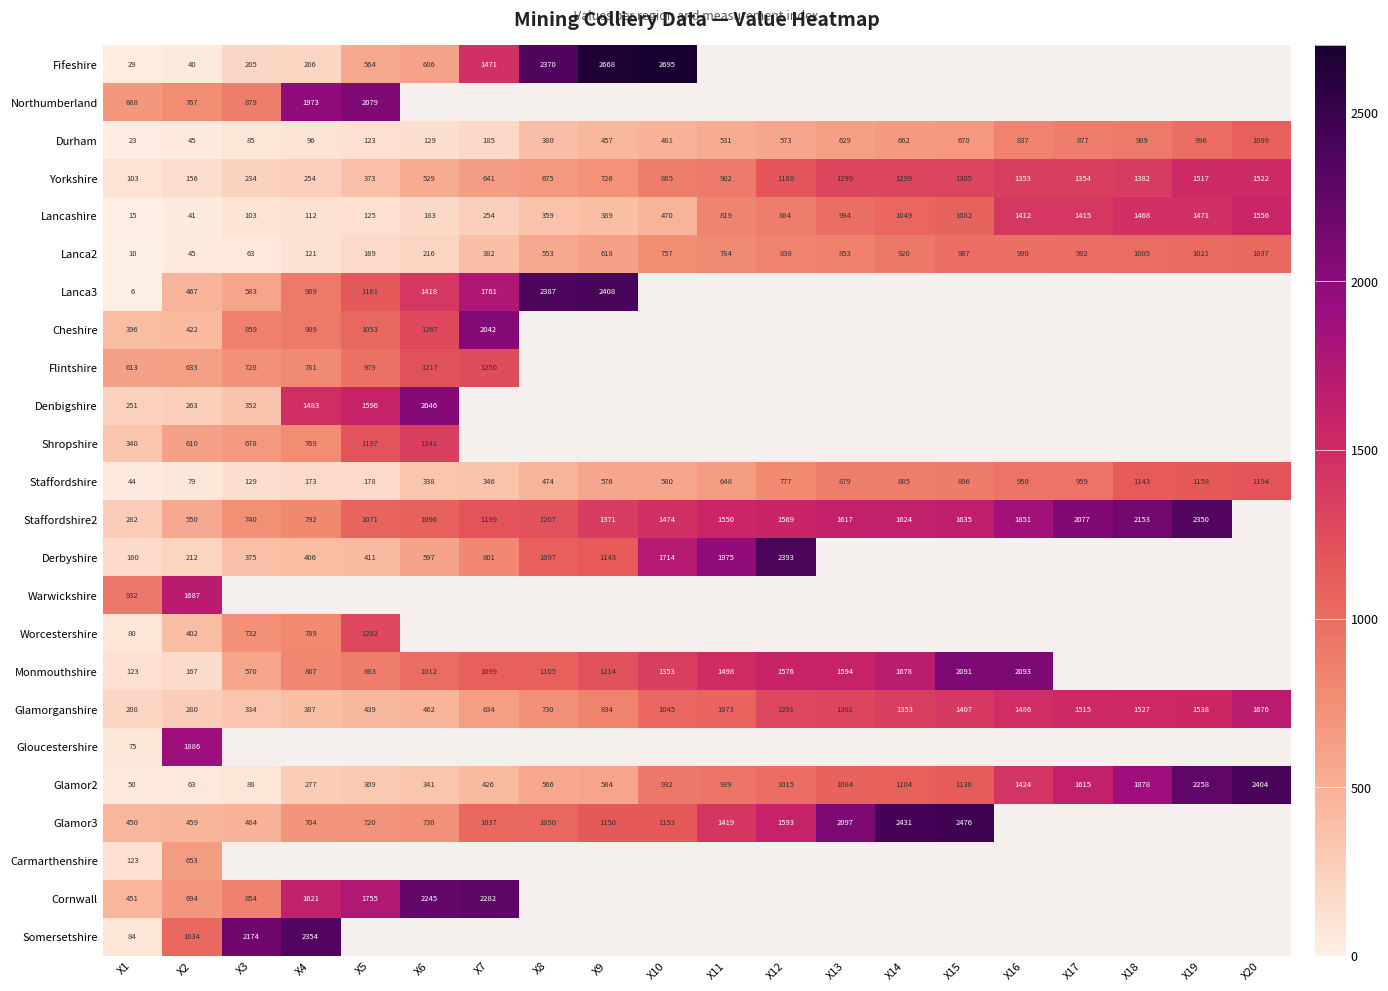

The Somersetshire series shows 2354 at X4. True or false?

True